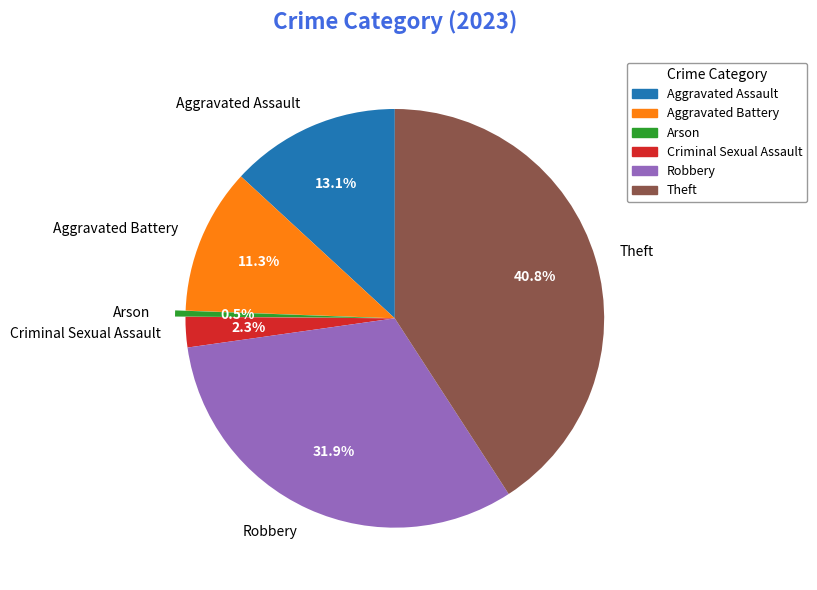

Rank the categories by value from lowest to highest.

Arson, Criminal Sexual Assault, Aggravated Battery, Aggravated Assault, Robbery, Theft